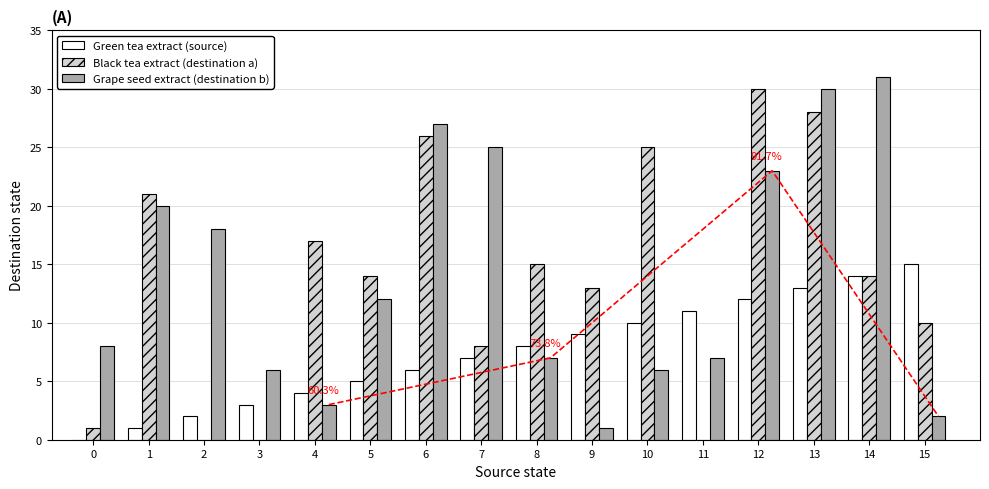

What is the approximate value of Black tea extract (destination a) at 4, to the nearest 10?

20